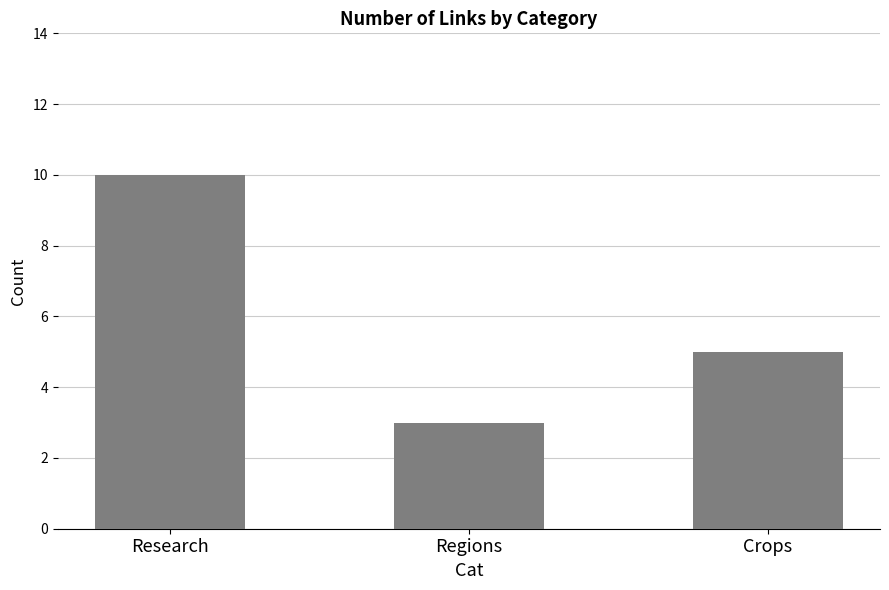

What is the difference between the maximum and minimum values?

7